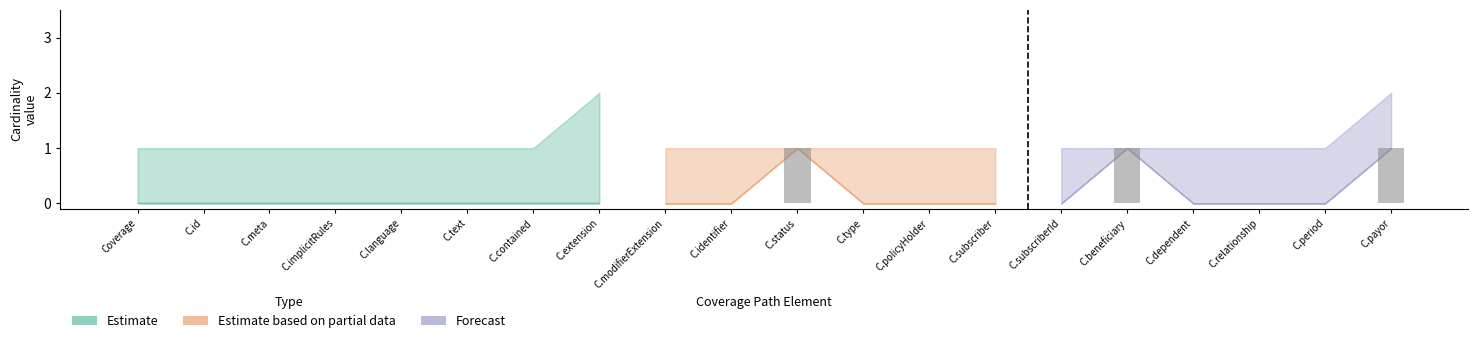

Reading left to right, transcribe all the data shown in this chart.

min_values: 0	0	0	0	0	0	0	0	0	0	1	0	0	0	0	1	0	0	0	1
base_min_values: 0	0	0	0	0	0	0	0	0	0	1	0	0	0	0	1	0	0	0	1
max_values: 1	1	1	1	1	1	1	2	1	1	1	1	1	1	1	1	1	1	1	2